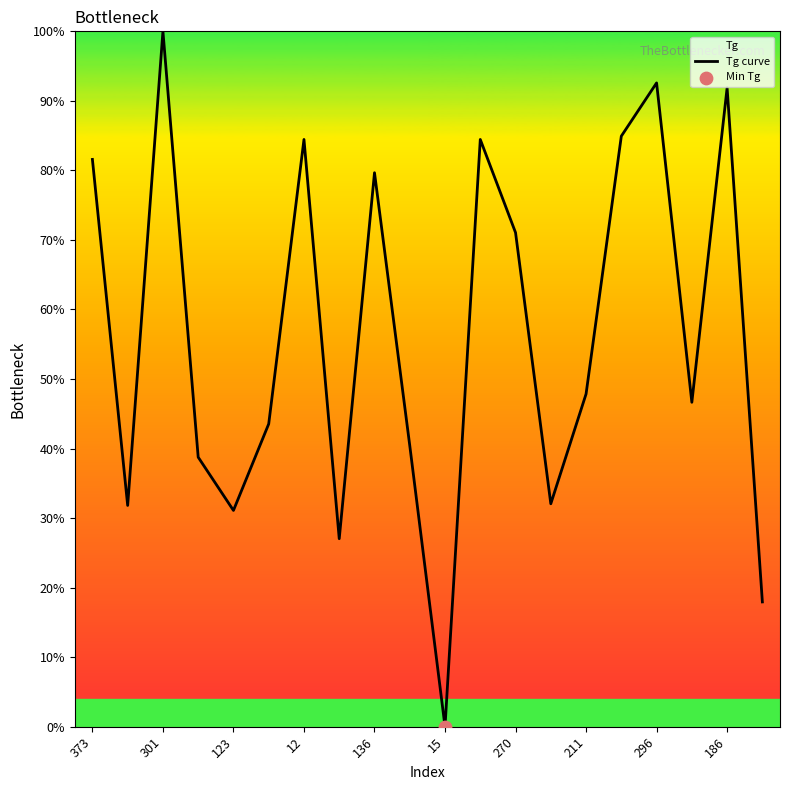

What is the change in value from 211 to 186?

+44.0